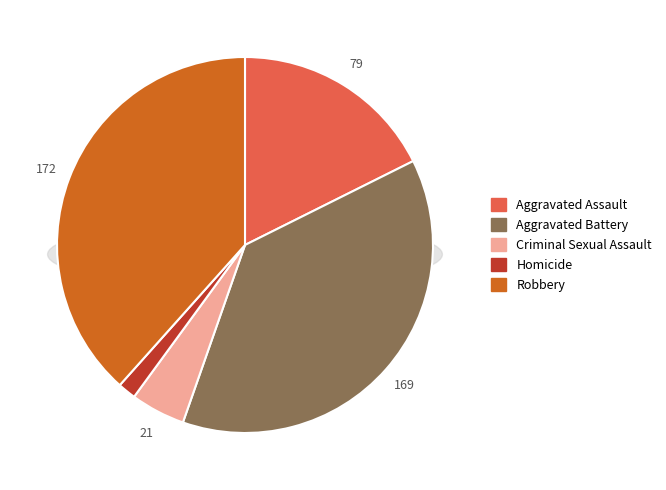

Do Homicide and Aggravated Assault together represent more than half of the pie?

No